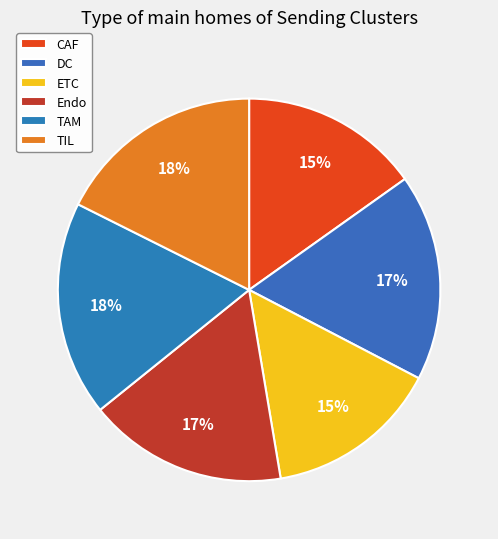

Which has a higher value, TAM or CAF?

TAM